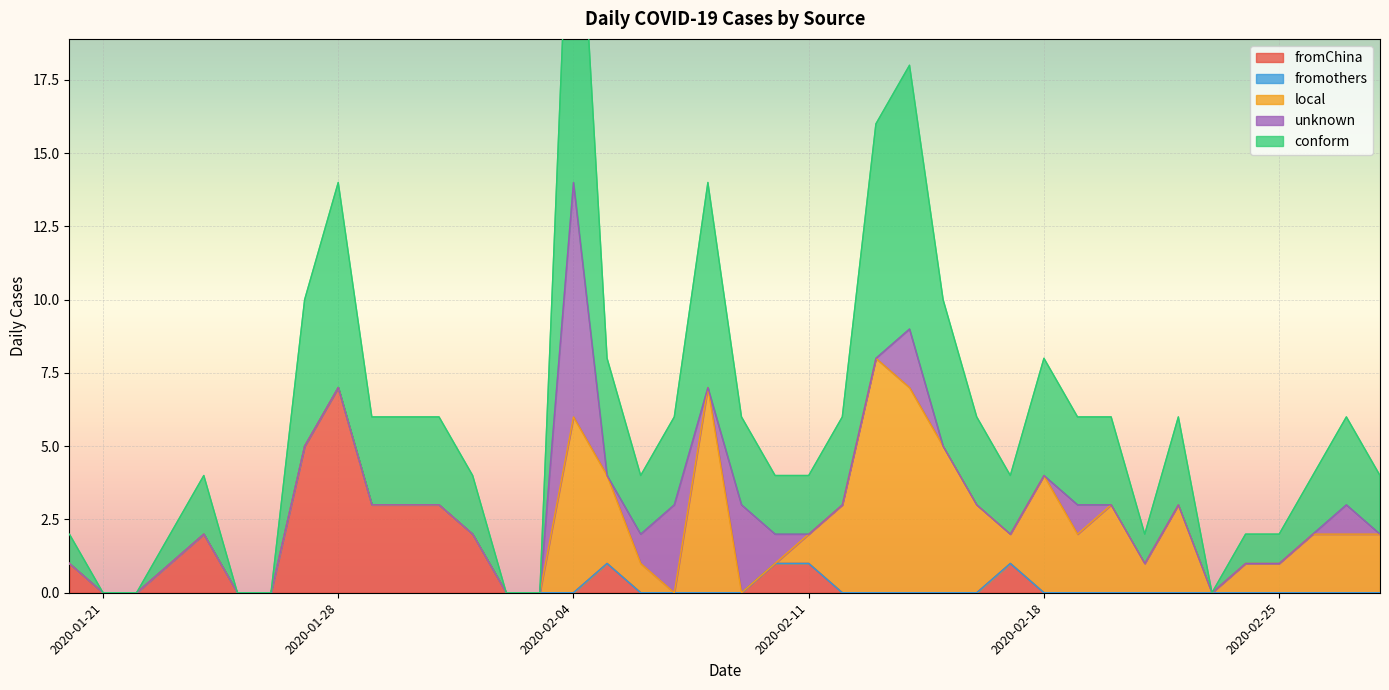

What is the approximate value of conform at 20200214, to the nearest 10?

10